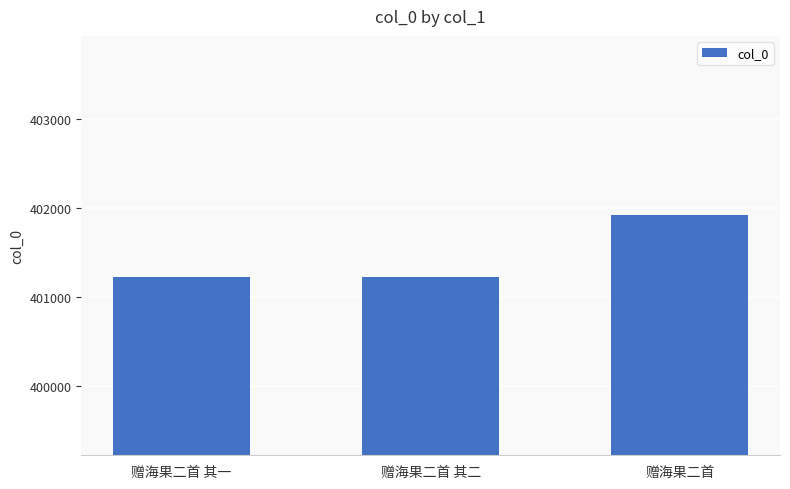

What is the sum of all values?

1204374